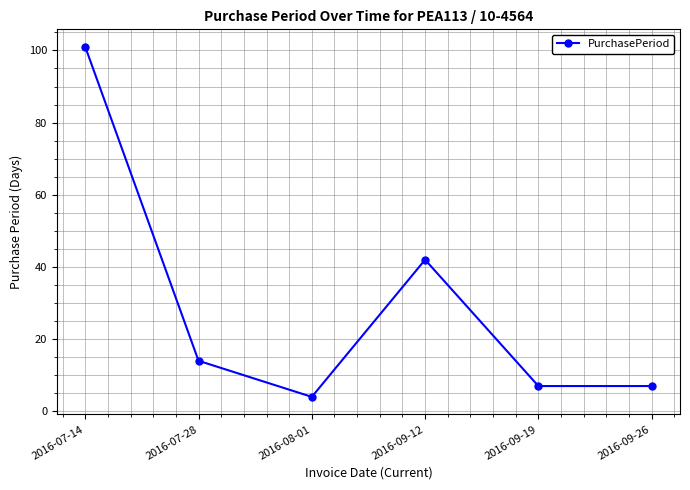

How many lines are shown in the chart?

1